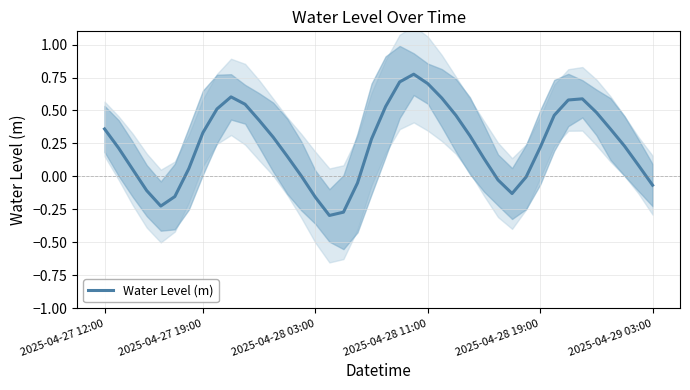

True or false: the data shows -0.2 at 16.

False